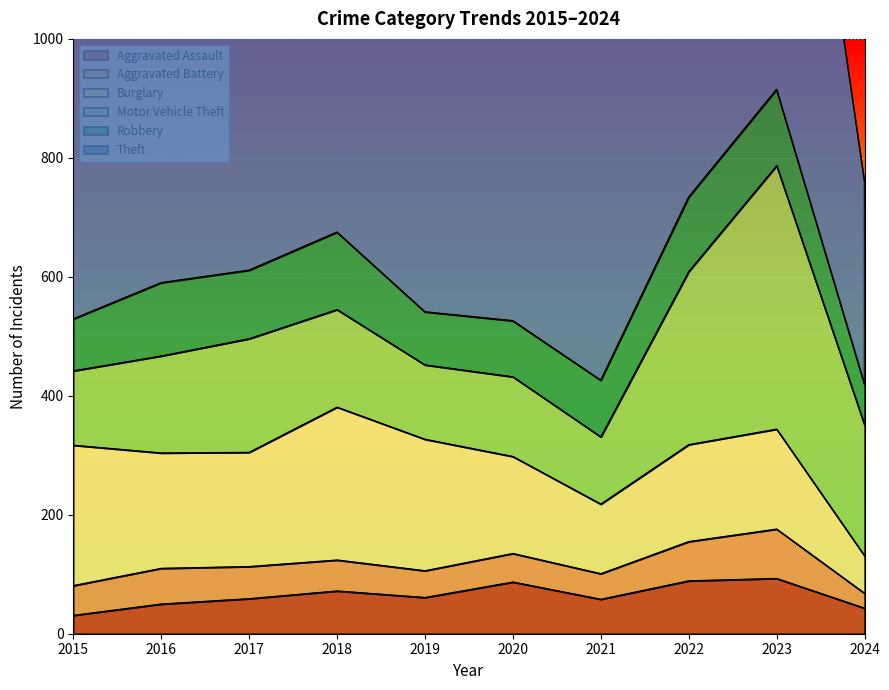

Reading right to left, transcribe all the data shown in this chart.

Aggravated Assault: 43	93	89	58	87	61	72	59	50	31
Aggravated Battery: 25	83	66	43	48	45	52	54	60	50
Burglary: 63	168	163	117	163	221	257	192	194	236
Motor Vehicle Theft: 220	443	291	113	134	125	164	191	163	125
Robbery: 68	128	125	95	94	89	130	115	123	87
Theft: 341	864	912	691	713	855	767	873	689	641